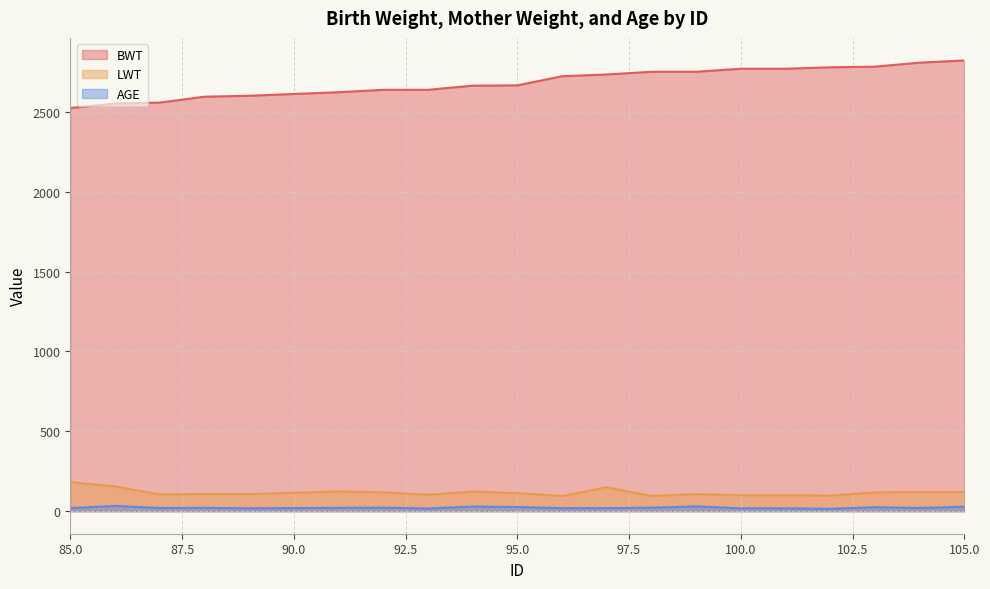

Which series has the largest range (max minus min)?

BWT